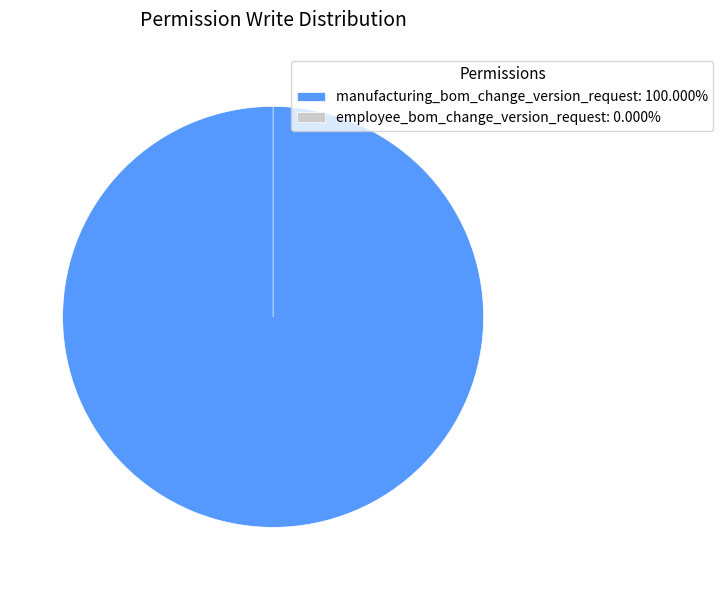

Does manufacturing_bom_change_version_request account for over 50% of the chart?

Yes